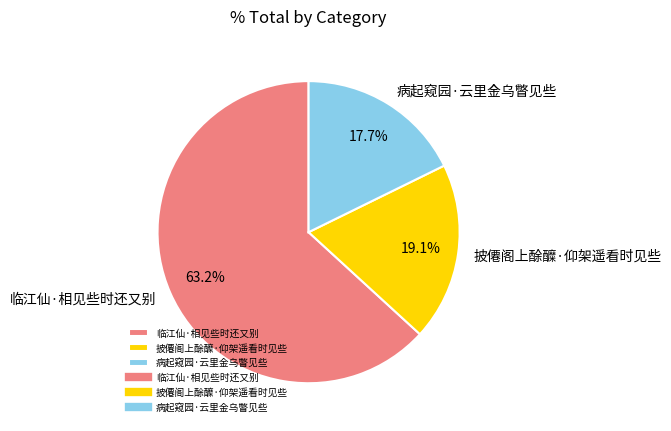

What percentage is NOT represented by 临江仙·相见些时还又别?

36.8%